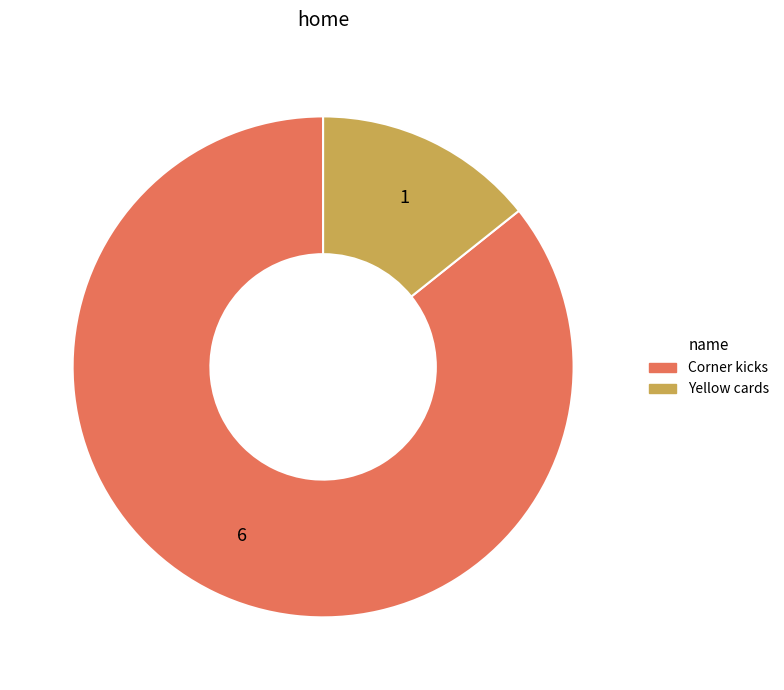

Do Corner kicks and Yellow cards together represent more than half of the pie?

Yes